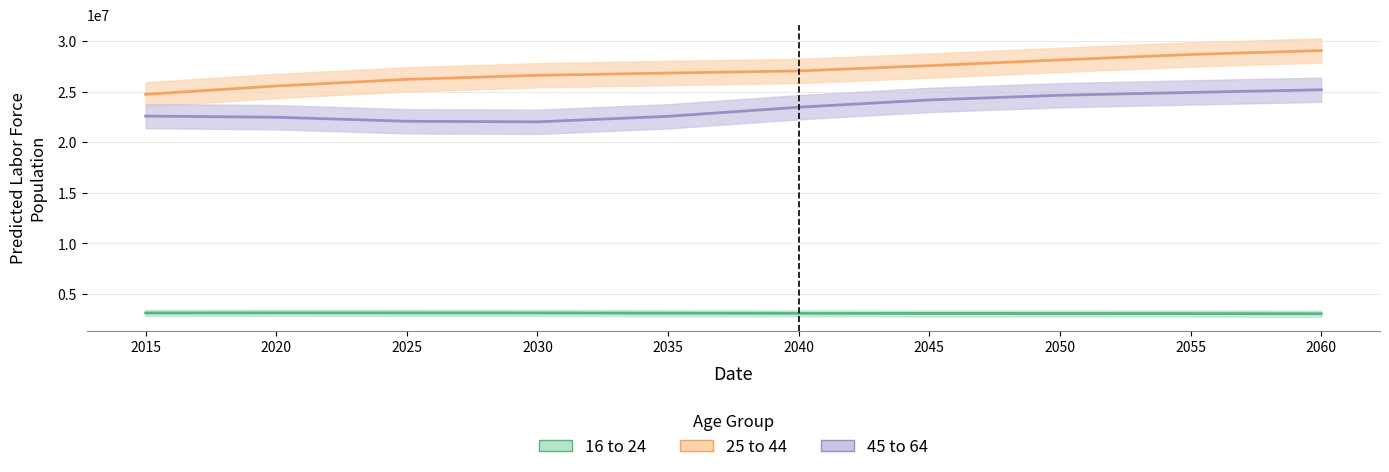

Which series changed the most between 2020 and 2025?

25 to 44